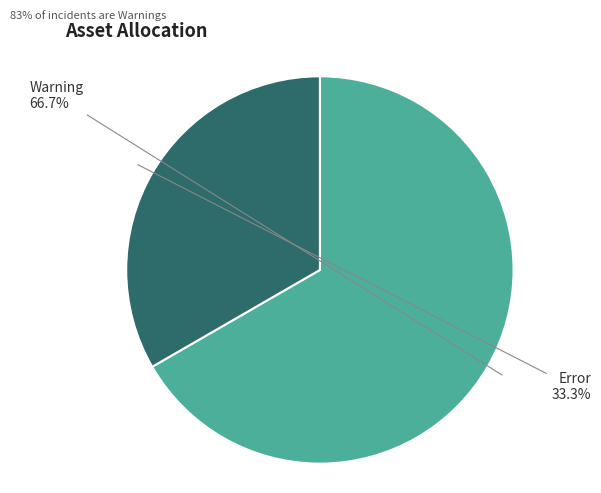

How many slices are in this pie chart?

2